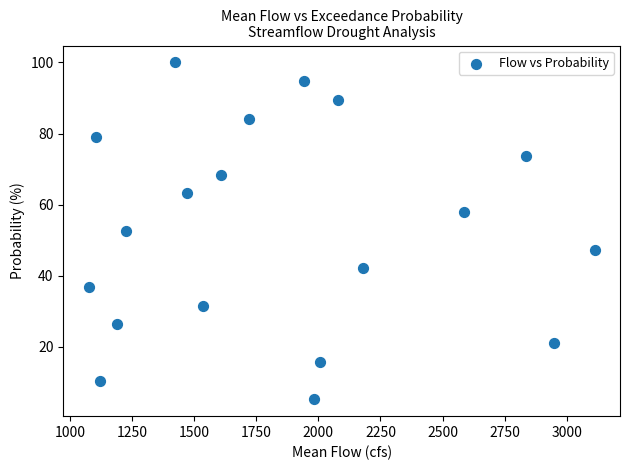

What is the range of Y values (max minus min)?

94.7